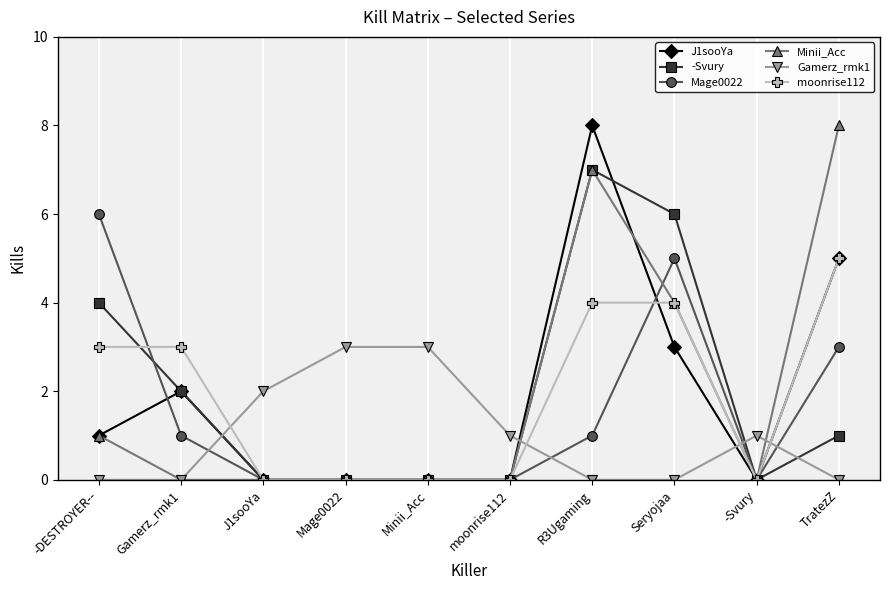

What is the average value of the moonrise112 series?

2